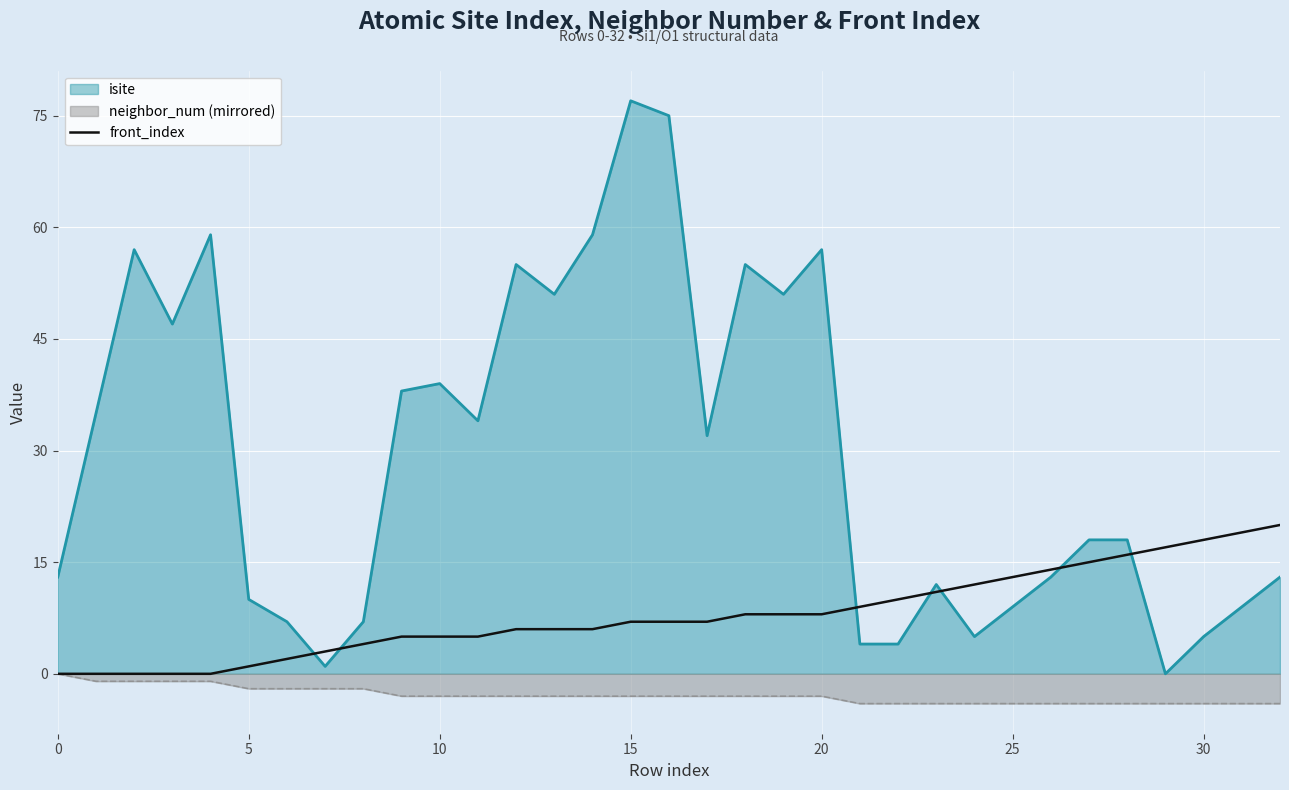

What is the sum of the values at 8 and 25?

17